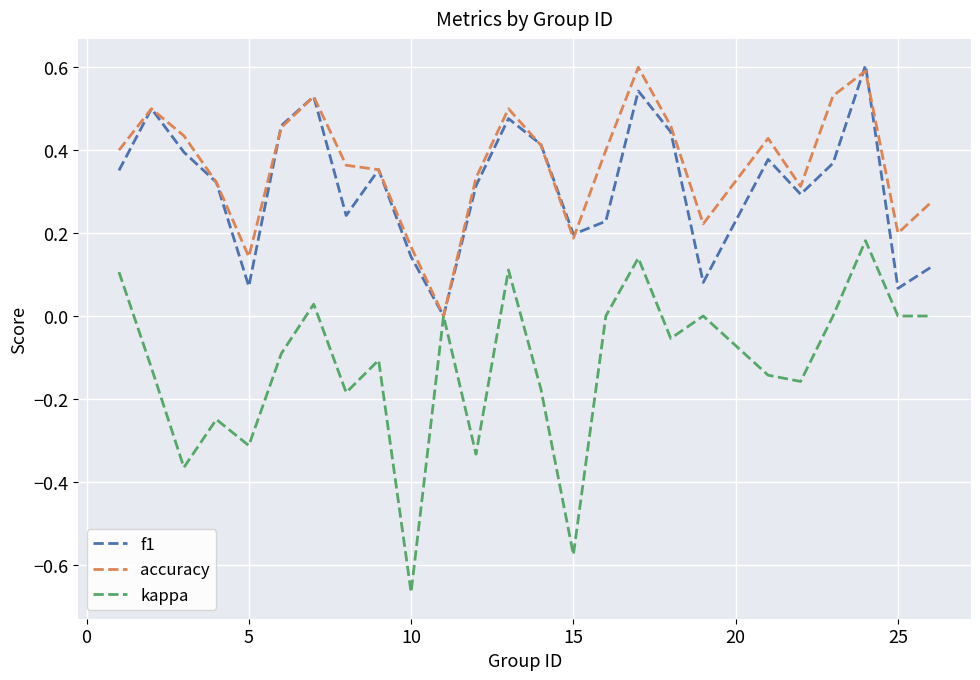

What is the highest value of the accuracy series?

0.6